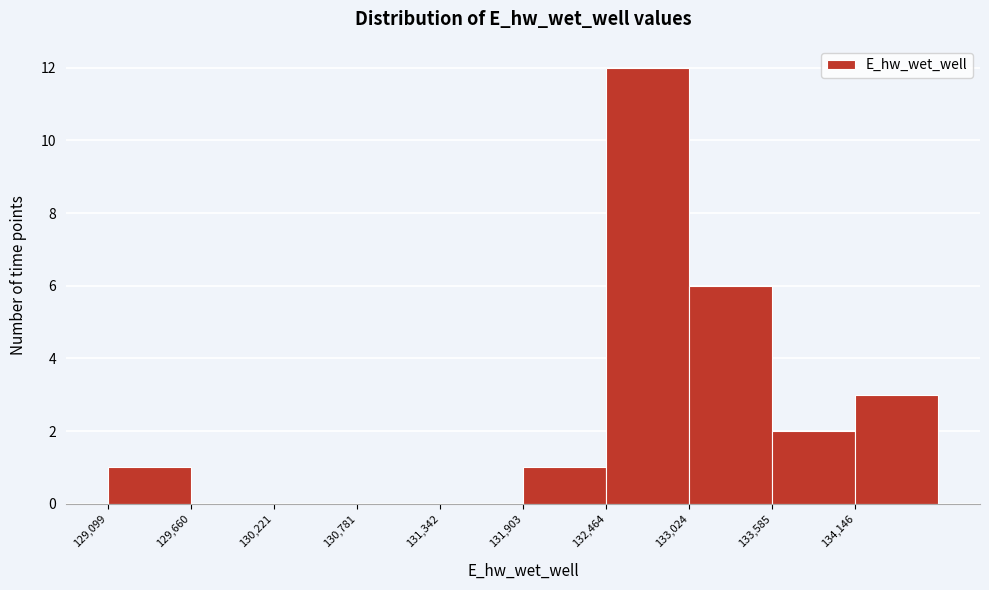

What is the height of the bar covering 132500 to 133000 on the x-axis? Neither the bar edges nor the heights are printed on the chart, so give them approximately, as read against the axes.

12